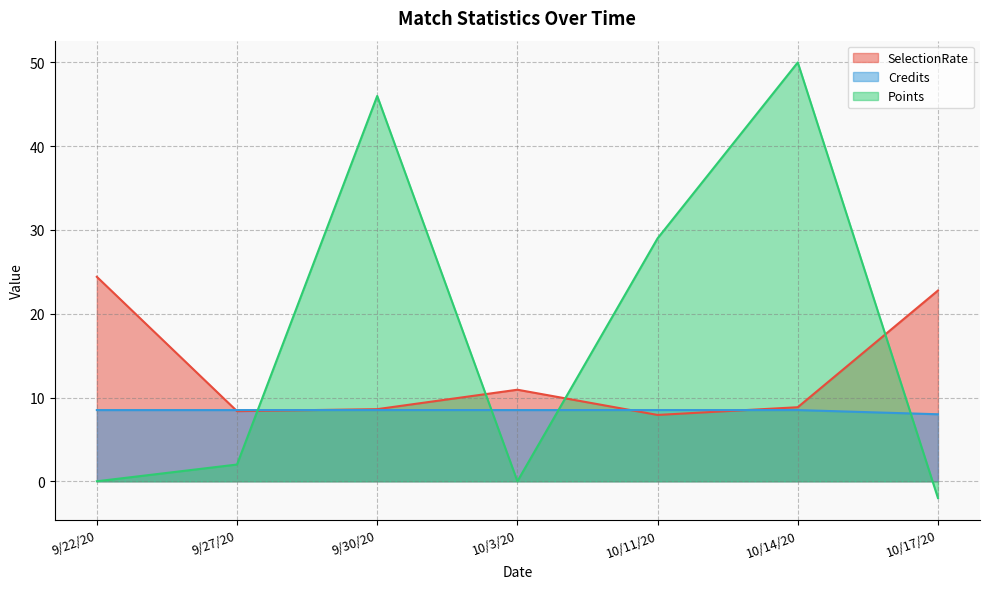

What is the average value of the Credits series?

8.4